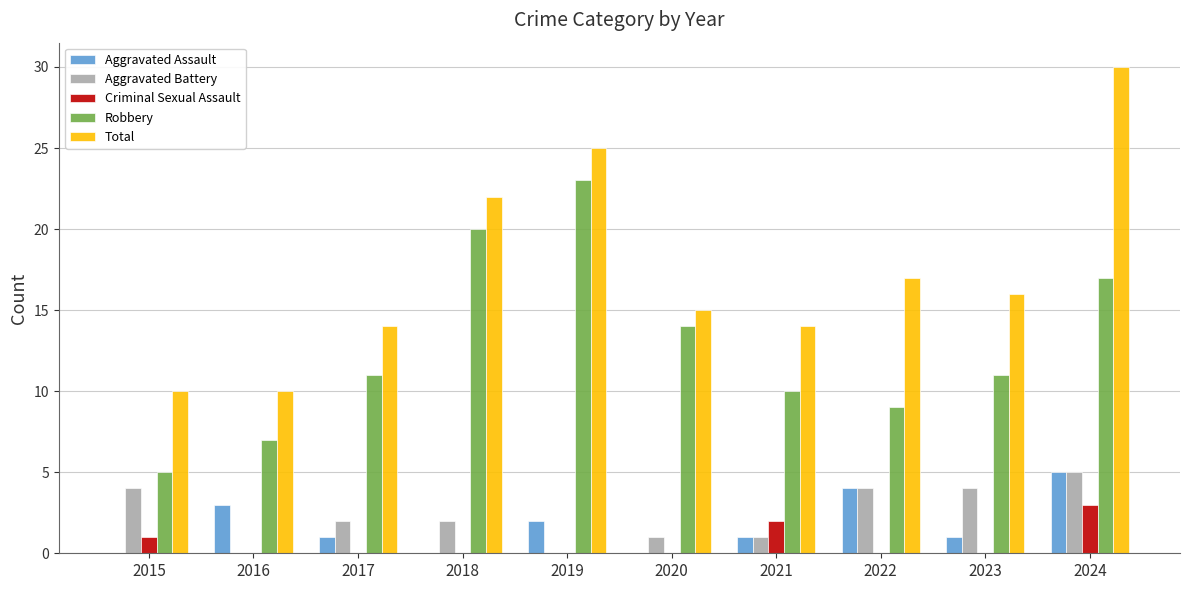

The value of Aggravated Assault at 2019 is 2. True or false?

True